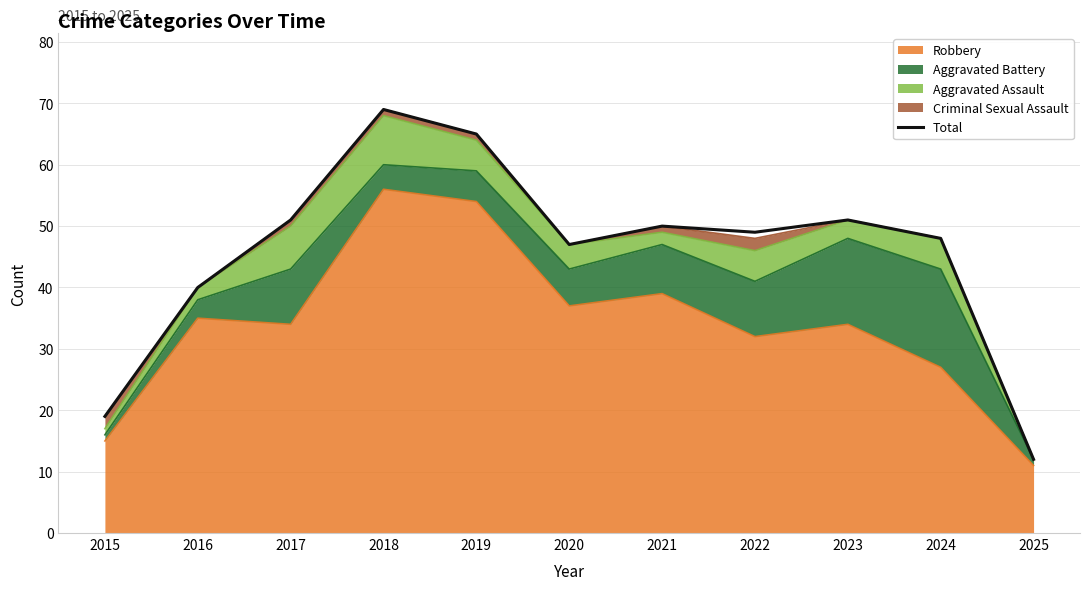

Approximately how many times larger is the value at 2017 compared to 2019?

0.8